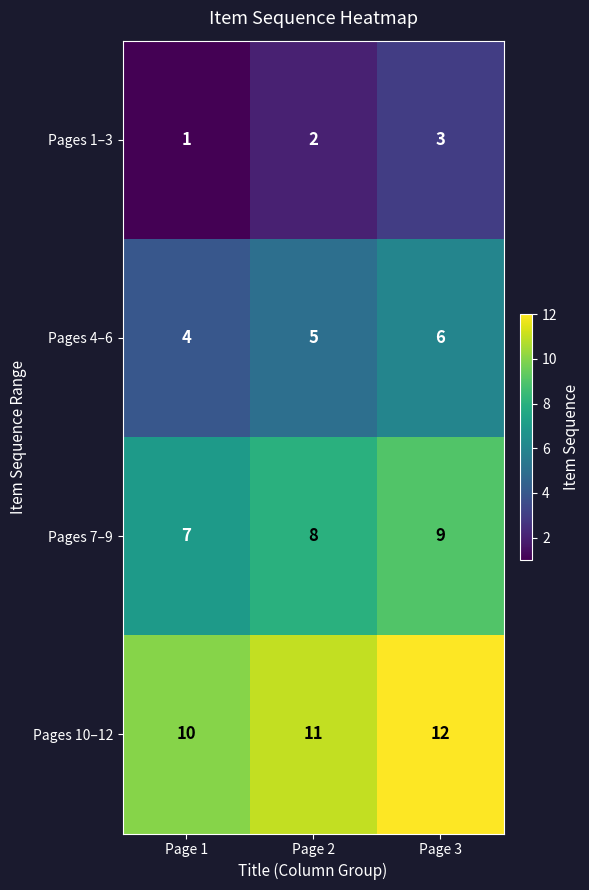

Reading left to right, extract all data points from this chart.

Pages 1–3: Page 1=1	Page 2=2	Page 3=3
Pages 4–6: Page 1=4	Page 2=5	Page 3=6
Pages 7–9: Page 1=7	Page 2=8	Page 3=9
Pages 10–12: Page 1=10	Page 2=11	Page 3=12